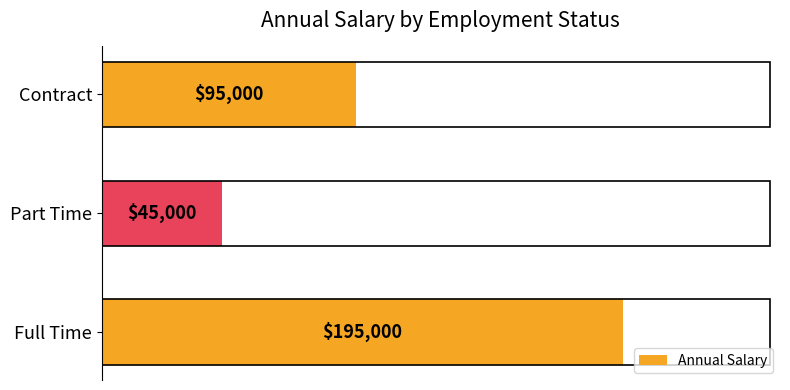

How many bars are there in total?

3